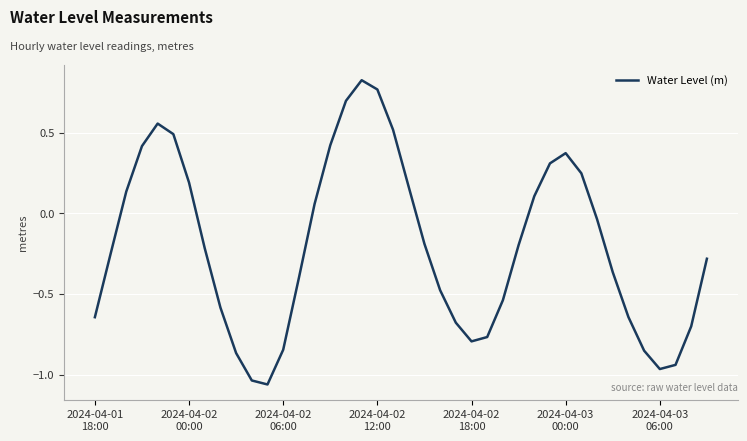

Reading left to right, extract all data points from this chart.

-0.6	-0.3	0.1	0.4	0.6	0.5	0.2	-0.2	-0.6	-0.9	-1.0	-1.1	-0.8	-0.4	0.1	0.4	0.7	0.8	0.8	0.5	0.2	-0.2	-0.5	-0.7	-0.8	-0.8	-0.5	-0.2	0.1	0.3	0.4	0.2	-0.0	-0.4	-0.6	-0.9	-1.0	-0.9	-0.7	-0.3